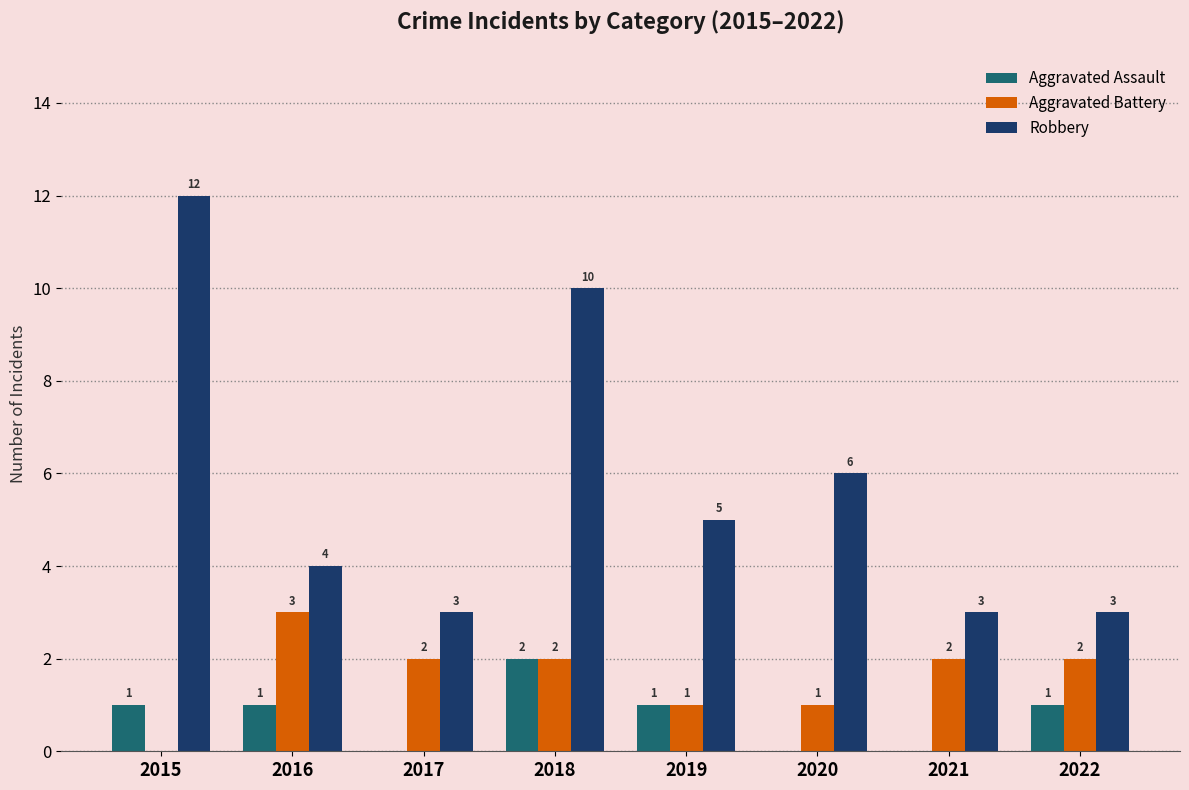

Reading left to right, transcribe all the data shown in this chart.

Aggravated Assault: 2015=1	2016=1	2017=0	2018=2	2019=1	2020=0	2021=0	2022=1
Aggravated Battery: 2015=0	2016=3	2017=2	2018=2	2019=1	2020=1	2021=2	2022=2
Robbery: 2015=12	2016=4	2017=3	2018=10	2019=5	2020=6	2021=3	2022=3